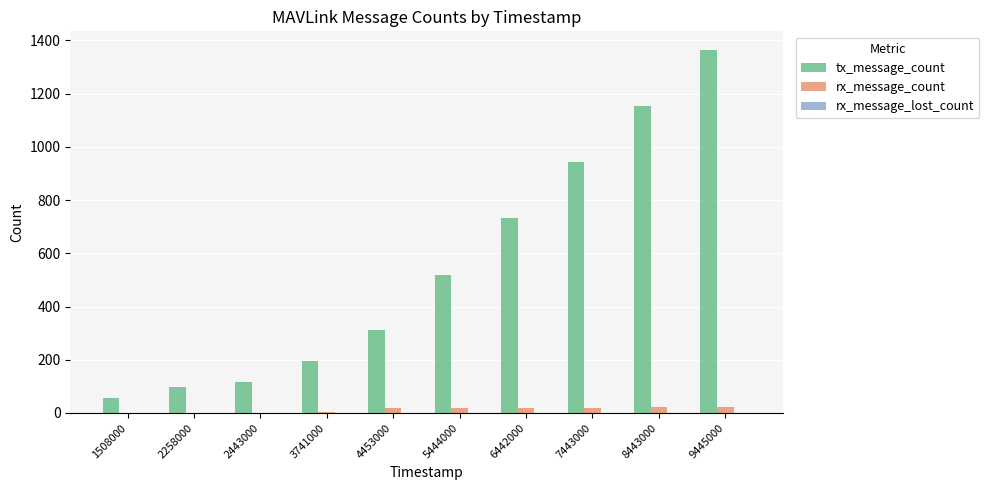

How many groups of bars are there?

10